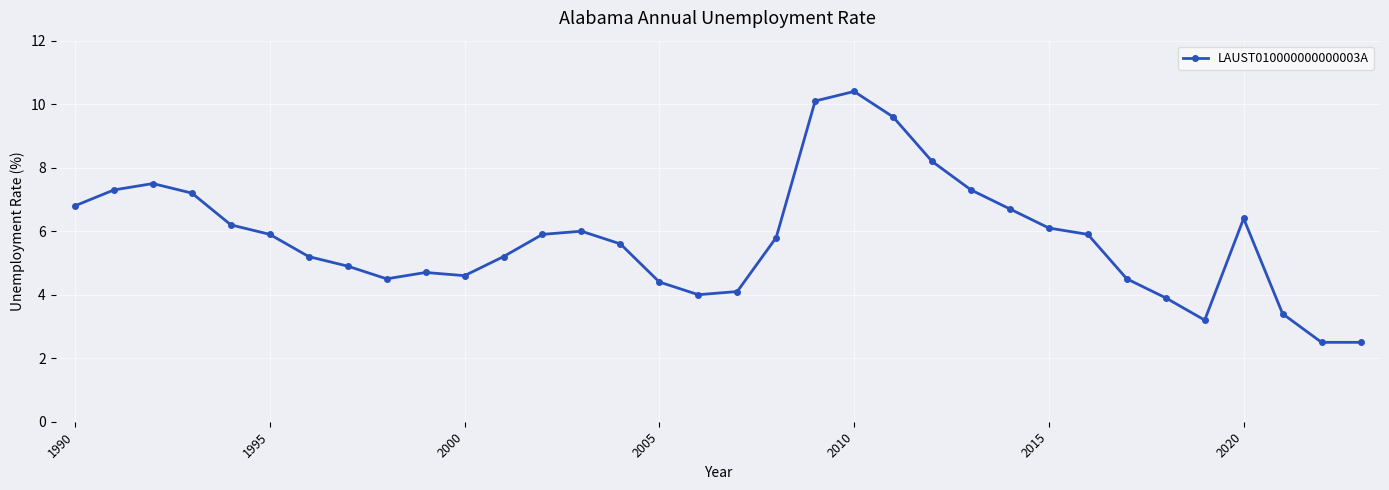

How many interior local peaks (higher than both neighbors) does the data have?

5